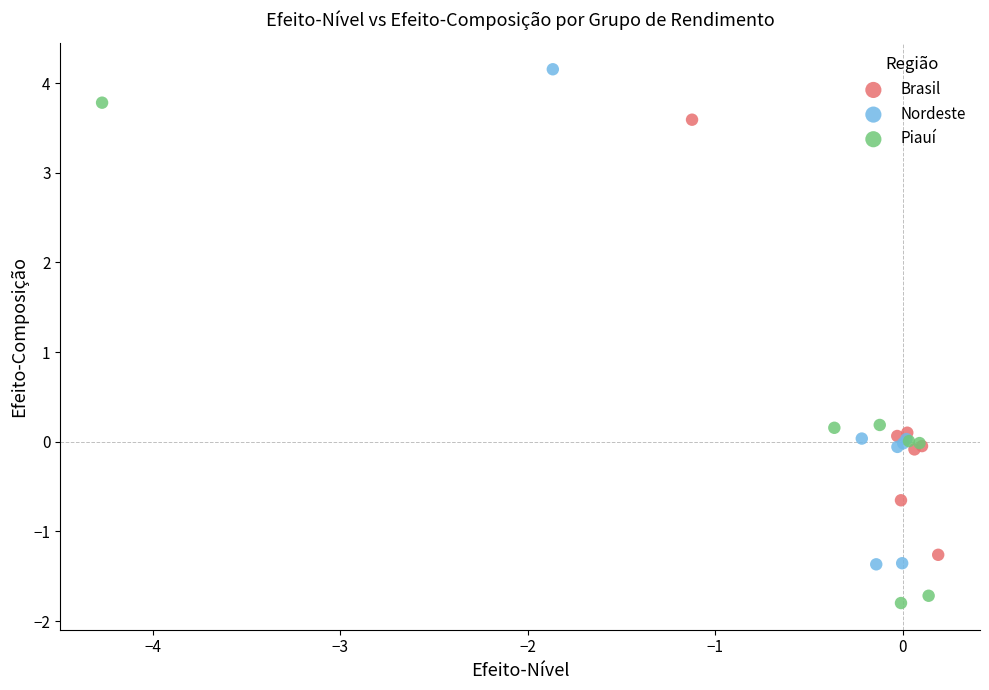

Which series reaches the minimum Y coordinate?

Piauí